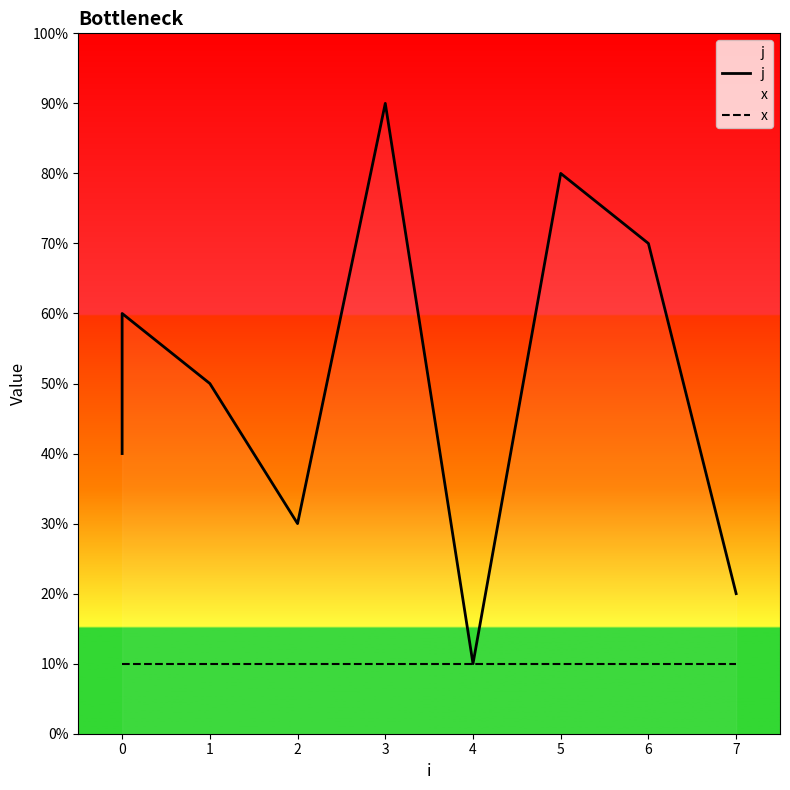

Between 1 and 4, which series saw the biggest shift?

j